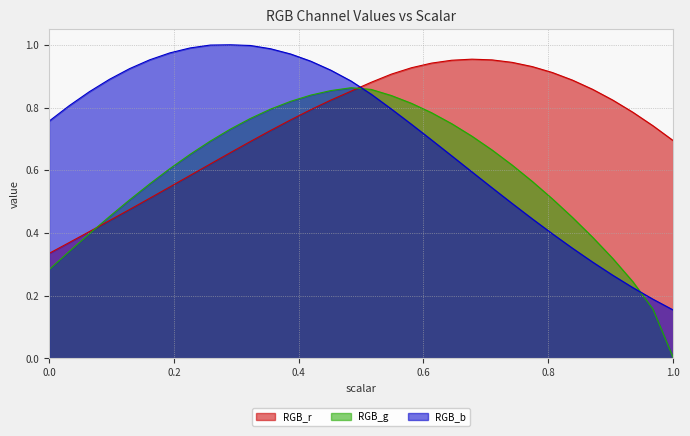

Reading right to left, extract all data points from this chart.

RGB_r: 0.7	0.7	0.8	0.8	0.9	0.9	0.9	0.9	0.9	1.0	1.0	1.0	0.9	0.9	0.9	0.9	0.9	0.8	0.8	0.8	0.7	0.7	0.7	0.6	0.6	0.5	0.5	0.5	0.4	0.4	0.4	0.3
RGB_g: 0.0	0.2	0.2	0.3	0.4	0.4	0.5	0.6	0.6	0.7	0.7	0.7	0.8	0.8	0.8	0.9	0.9	0.9	0.8	0.8	0.8	0.8	0.7	0.7	0.7	0.6	0.6	0.5	0.5	0.4	0.3	0.3
RGB_b: 0.2	0.2	0.2	0.3	0.3	0.4	0.4	0.4	0.5	0.5	0.6	0.6	0.7	0.7	0.8	0.8	0.9	0.9	0.9	1.0	1.0	1.0	1.0	1.0	1.0	1.0	1.0	0.9	0.9	0.9	0.8	0.8